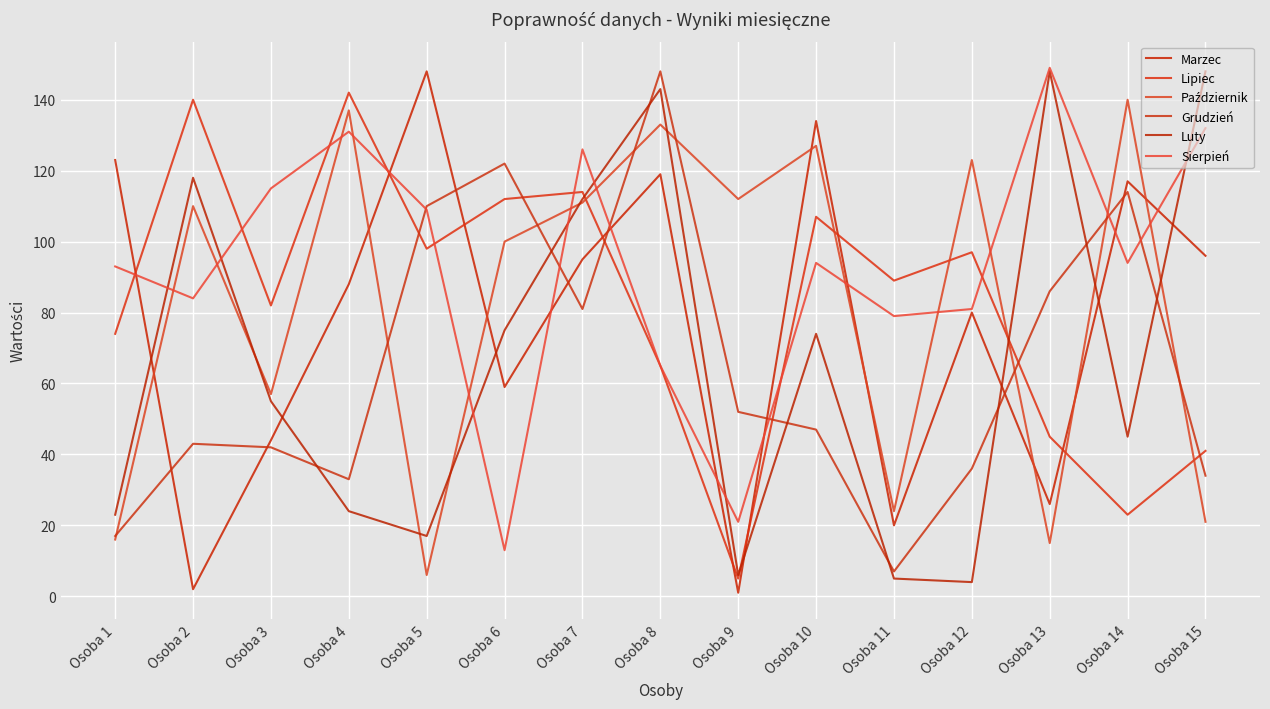

True or false: Luty has more than 0 interior local peaks.

True